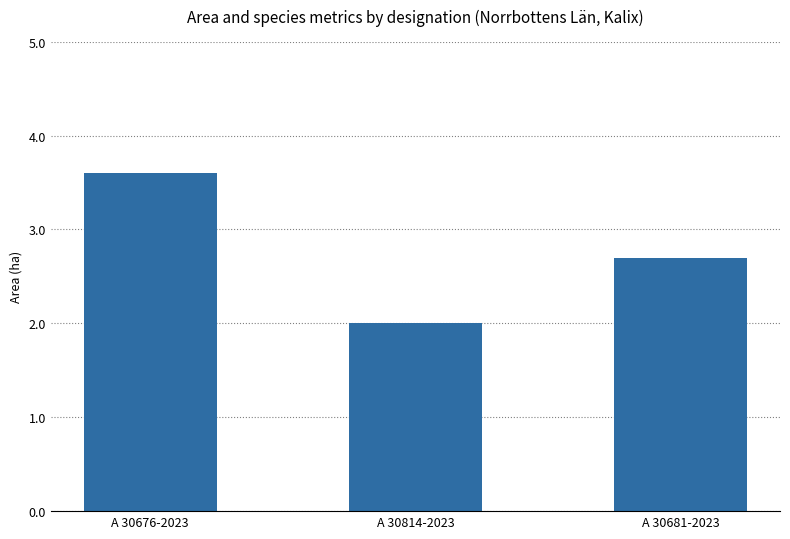

What is the sum of all values?

8.3